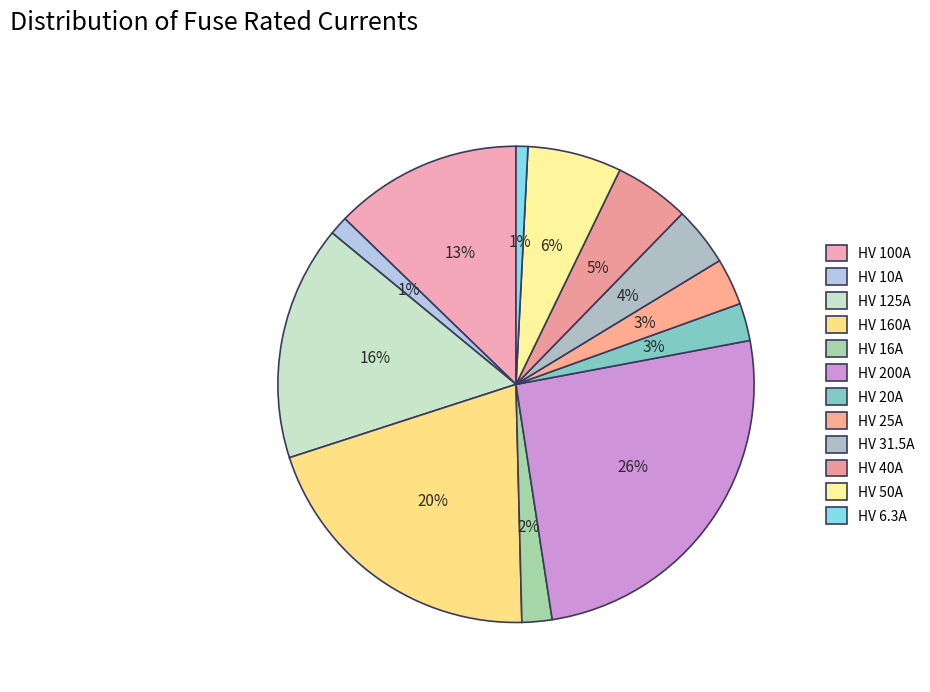

Is it true that HV 200A is 26% of the pie?

True